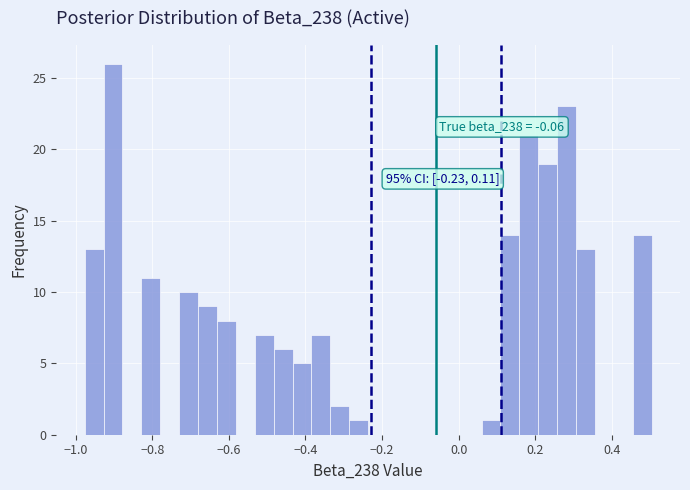

Read against the x-axis, roughly where is the centre of the tallest bar?

-0.90